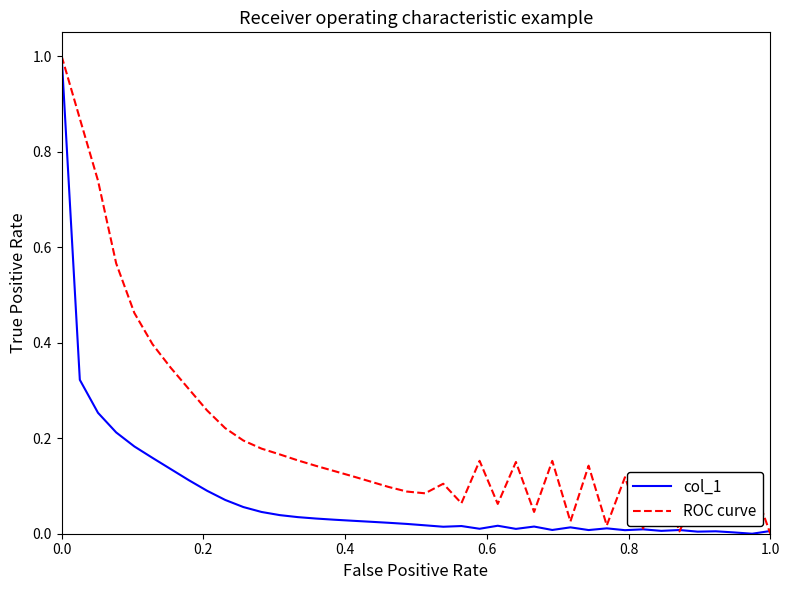

How many lines are shown in the chart?

2